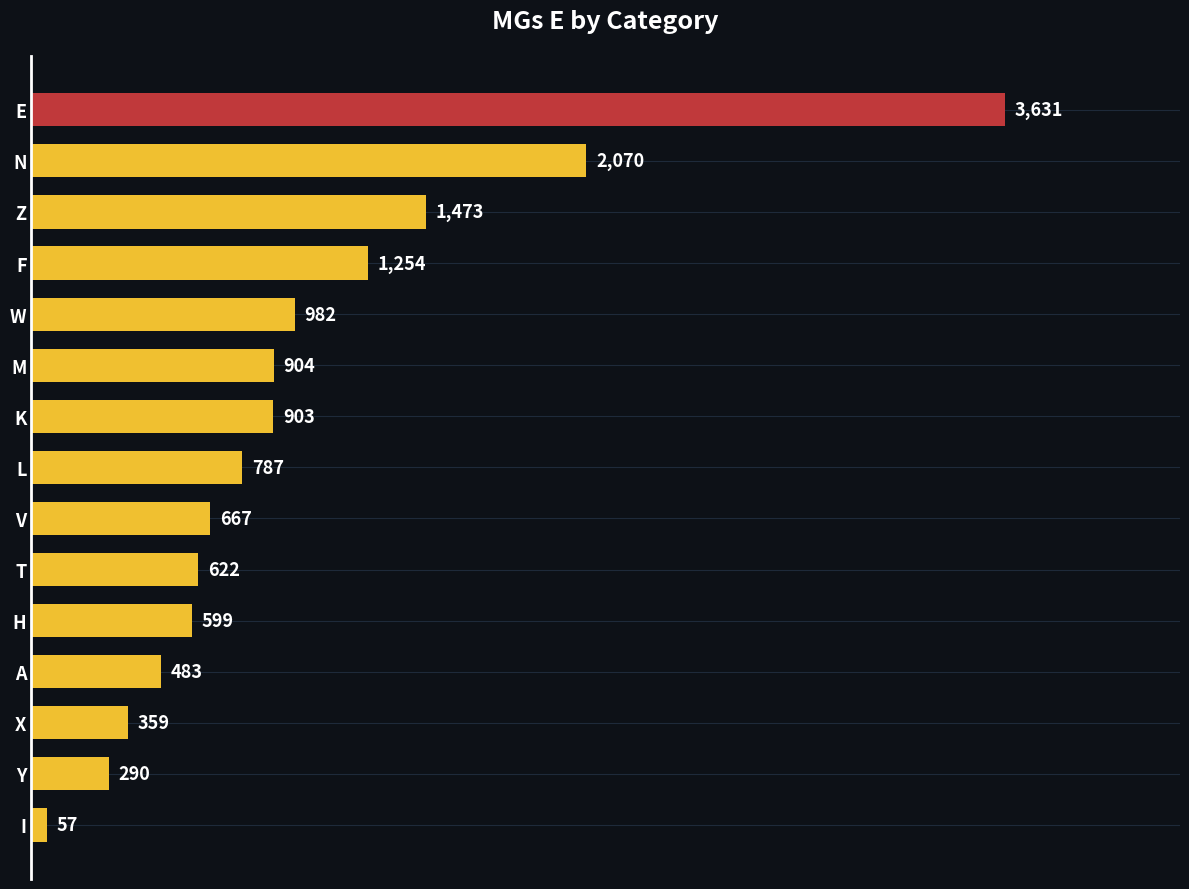

Reading top to bottom, list all the values displayed in this chart.

3631	2070	1473	1254	982	904	903	787	667	622	599	483	359	290	57